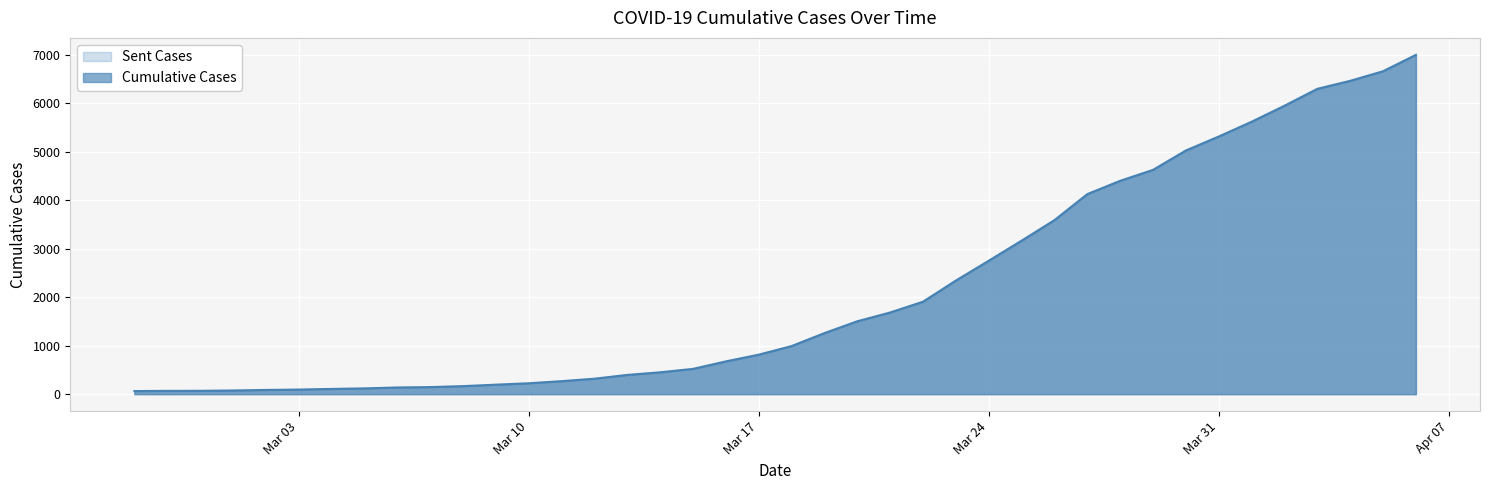

What is the greatest value displayed?

7001